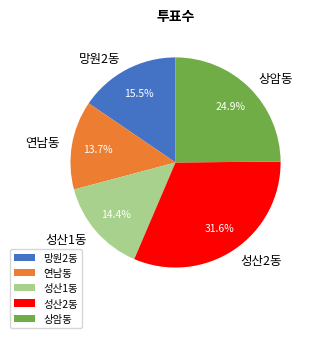

To the nearest percent, what portion does 성산2동 represent?

32%